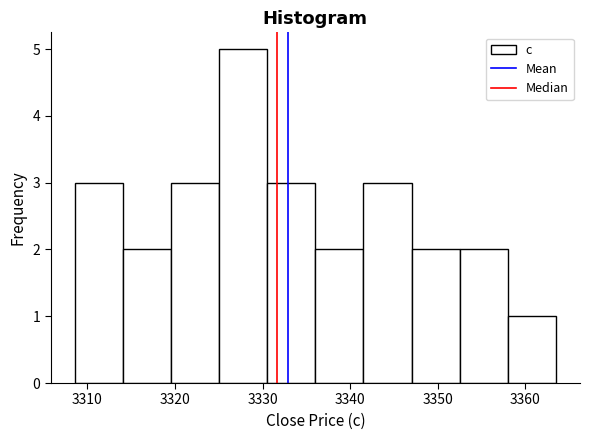

Over which range of the x-axis is the bar tallest?

3325 to 3331